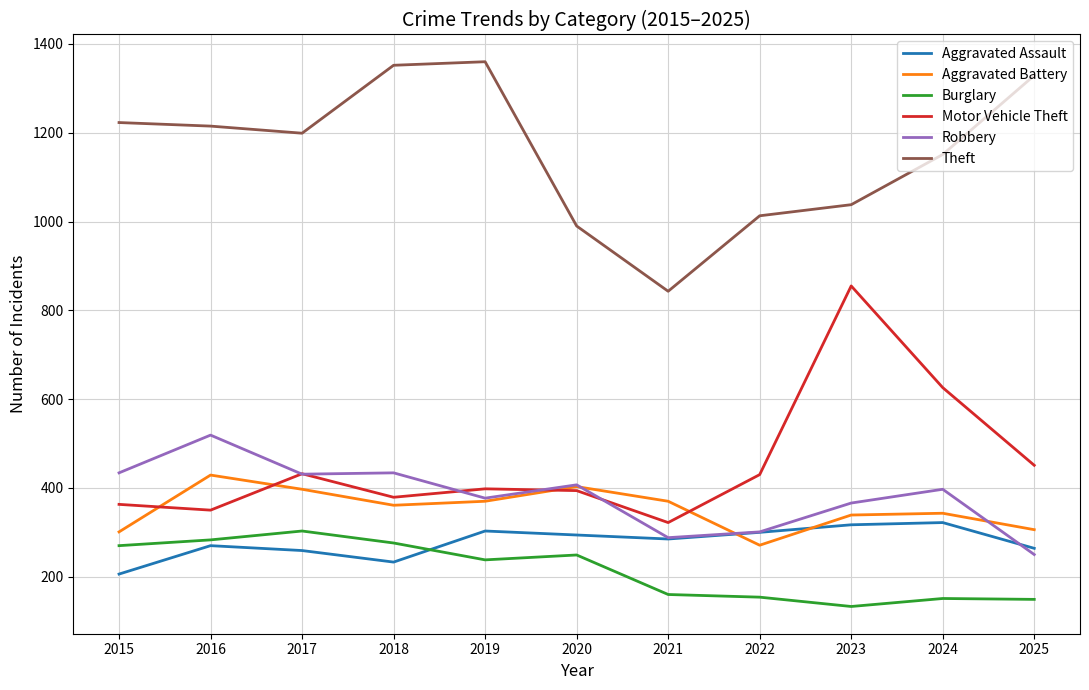

True or false: Aggravated Assault and Theft intersect in this chart.

False